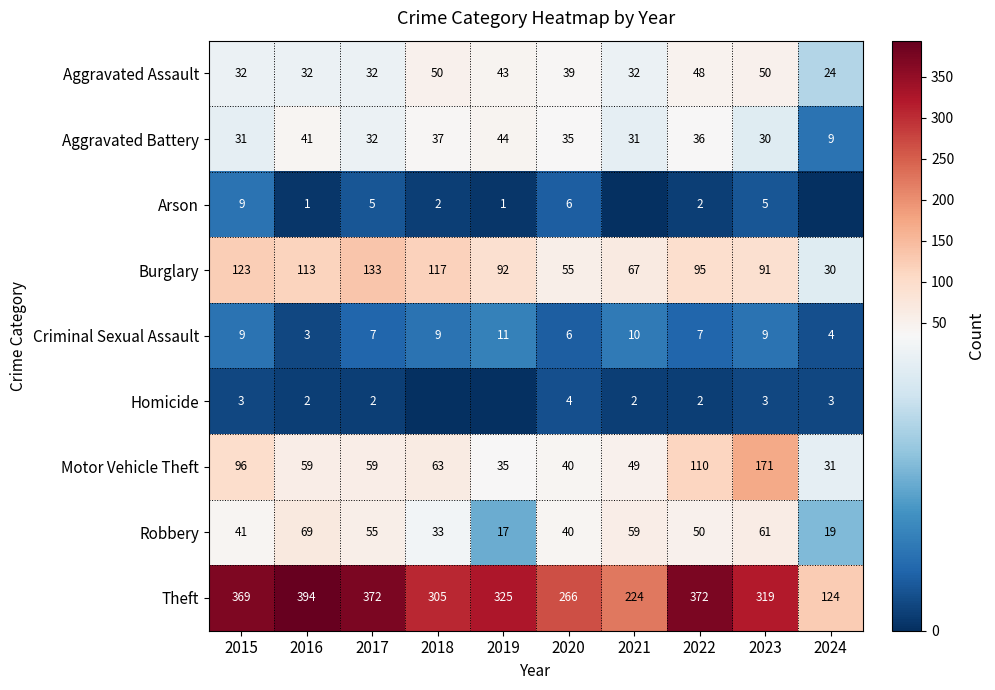

Which series changed the most between 2016 and 2020?

Theft